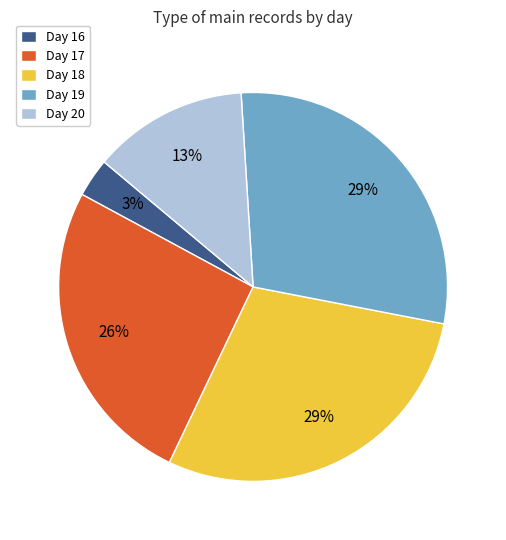

Which category has the smallest portion of the pie?

Day 16